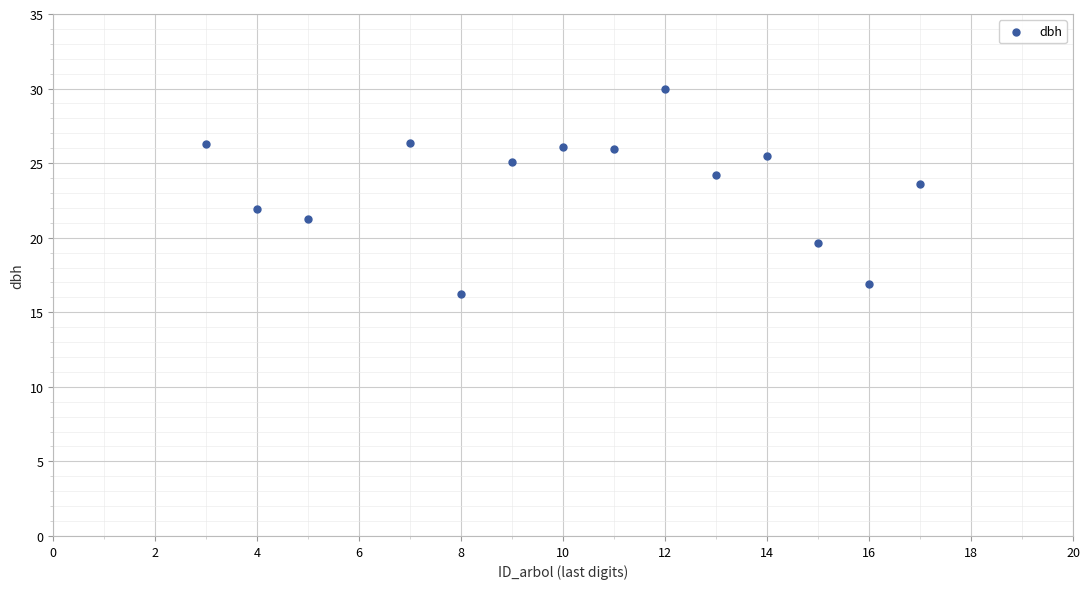

What is the range of X values (max minus min)?

14.0